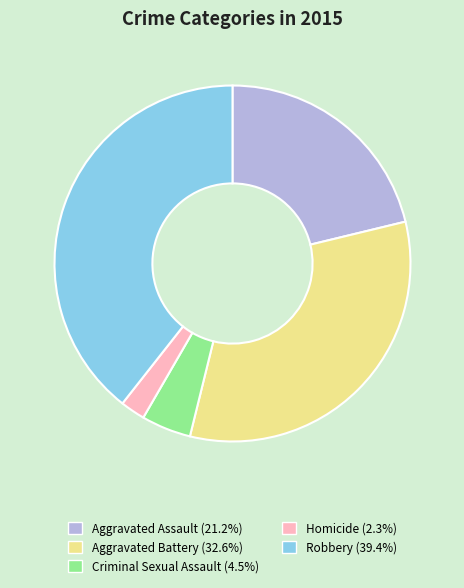

Combined, do Robbery and Criminal Sexual Assault account for over 50%?

No